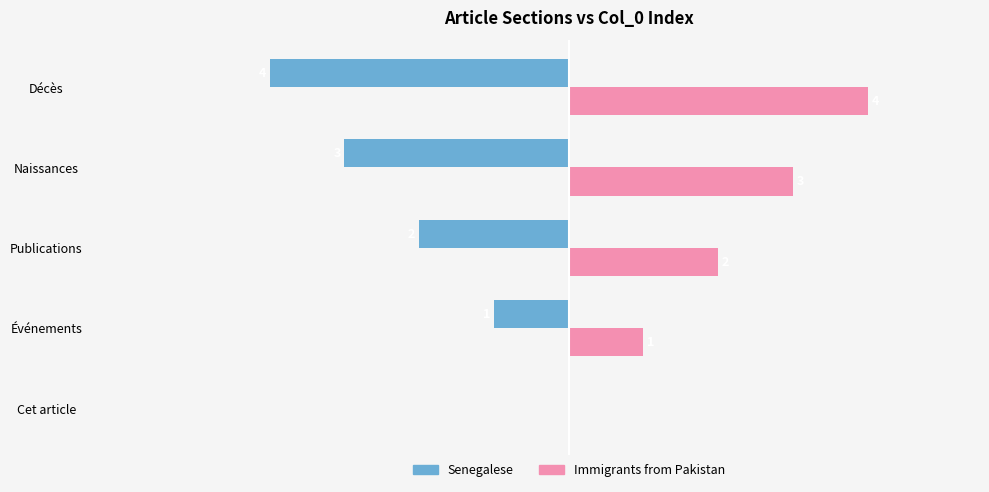

At which label is Immigrants from Pakistan closest to 2?

Publications